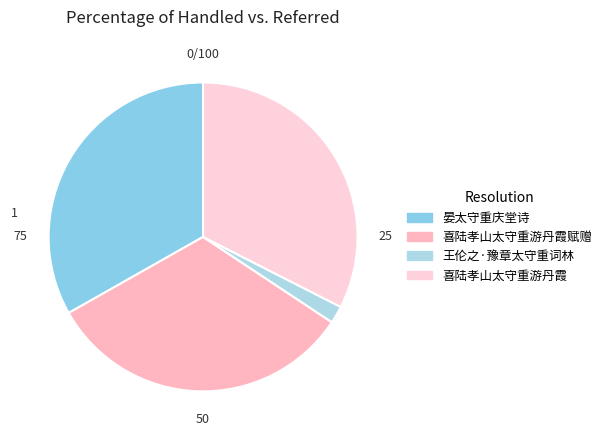

How many slices are in this pie chart?

4